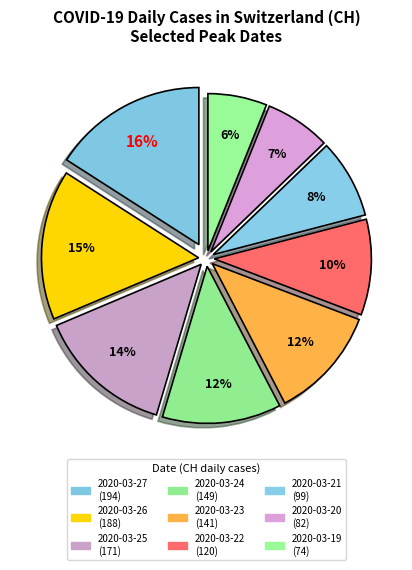

The 2020-03-23 slice represents 6% of the pie. True or false?

False